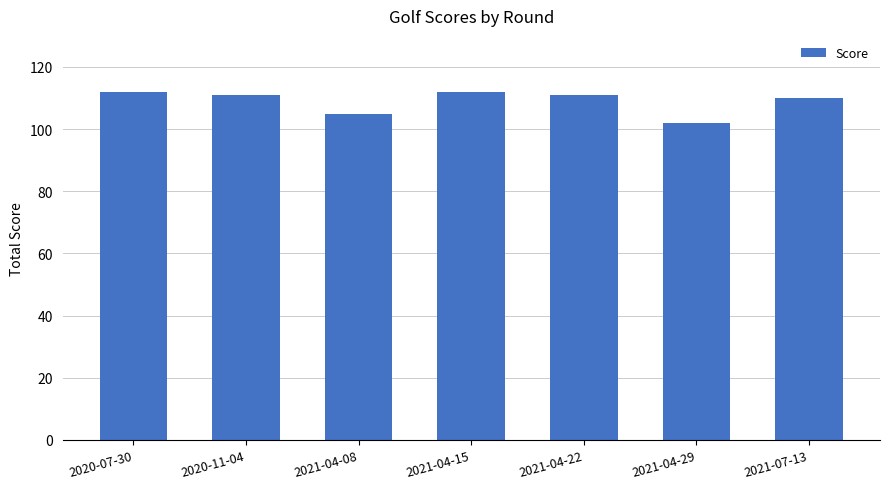

How many data points are less than 111?

3